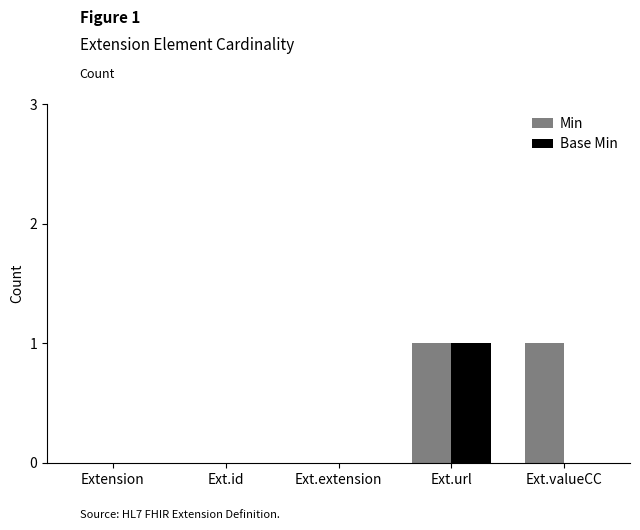

The value of Base Min at Ext.url is 2. True or false?

False